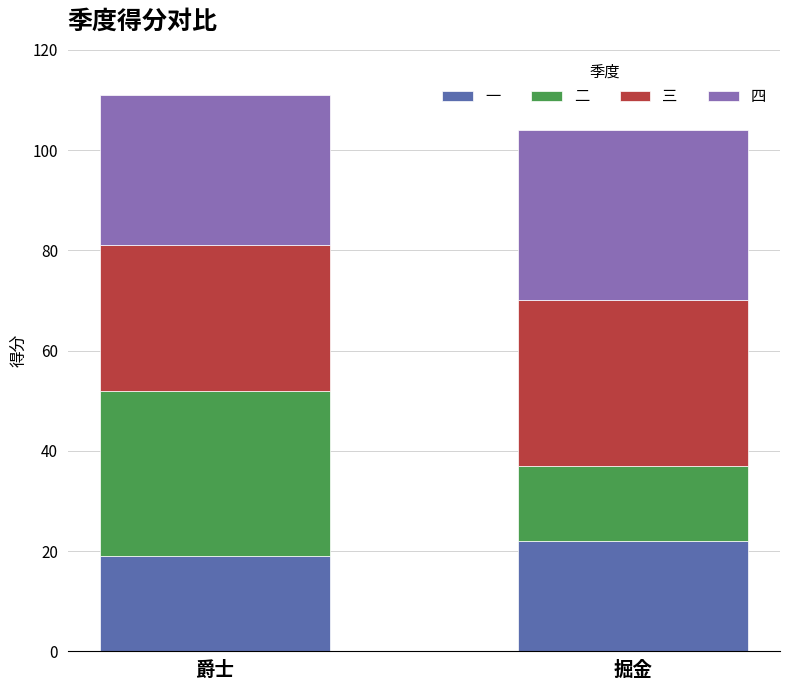

Reading left to right, what are the values for 一?

爵士=19	掘金=22